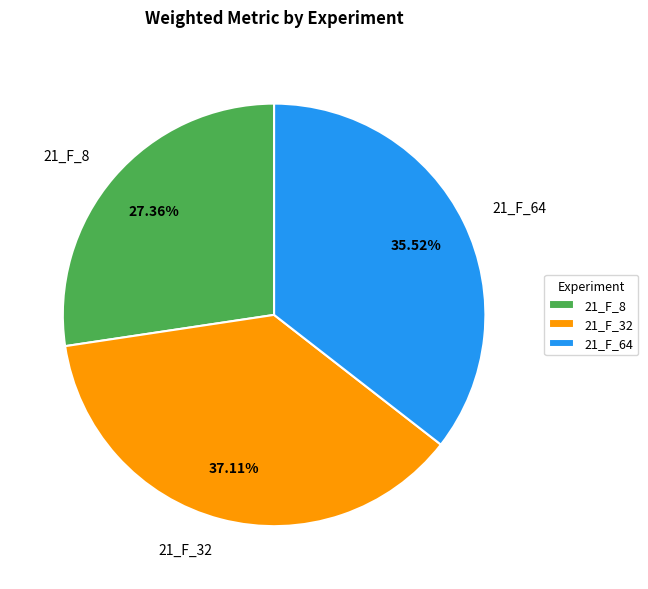

Does 21_F_64 represent more than half of the total?

No